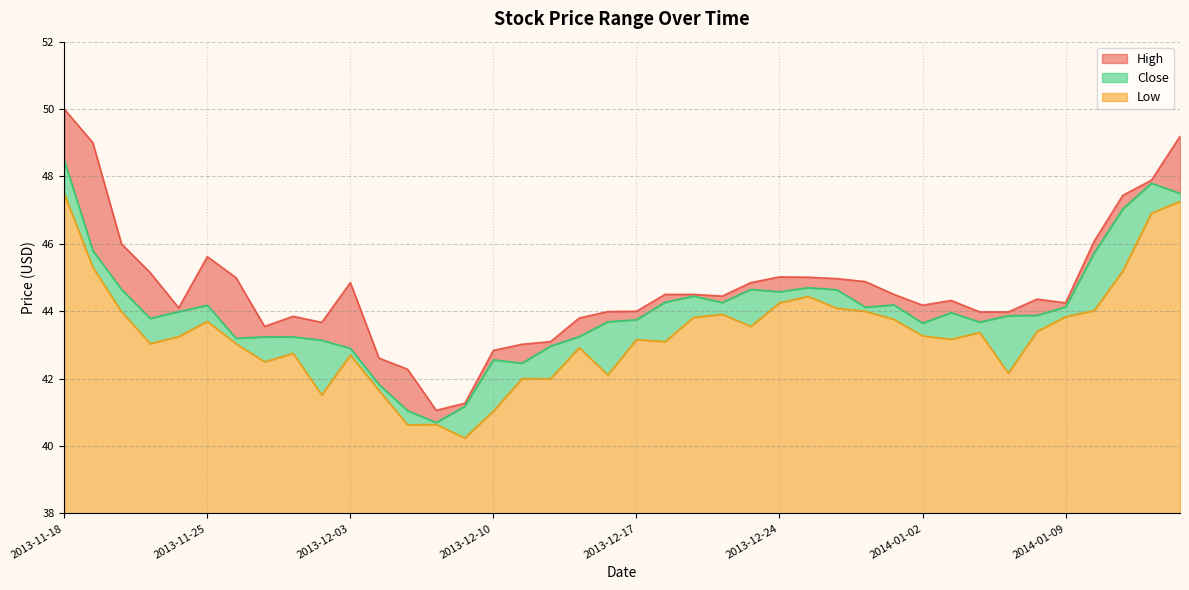

Rank the categories by High value from highest to lowest.

2013-11-18, 2014-01-15, 2013-11-19, 2014-01-14, 2014-01-13, 2014-01-10, 2013-11-20, 2013-11-25, 2013-11-21, 2013-12-24, 2013-12-26, 2013-11-26, 2013-12-27, 2013-12-30, 2013-12-03, 2013-12-23, 2013-12-18, 2013-12-19, 2013-12-31, 2013-12-20, 2014-01-08, 2014-01-03, 2014-01-09, 2014-01-02, 2013-11-22, 2013-12-17, 2013-12-16, 2014-01-06, 2014-01-07, 2013-11-29, 2013-12-13, 2013-12-02, 2013-11-27, 2013-12-12, 2013-12-11, 2013-12-10, 2013-12-04, 2013-12-05, 2013-12-09, 2013-12-06